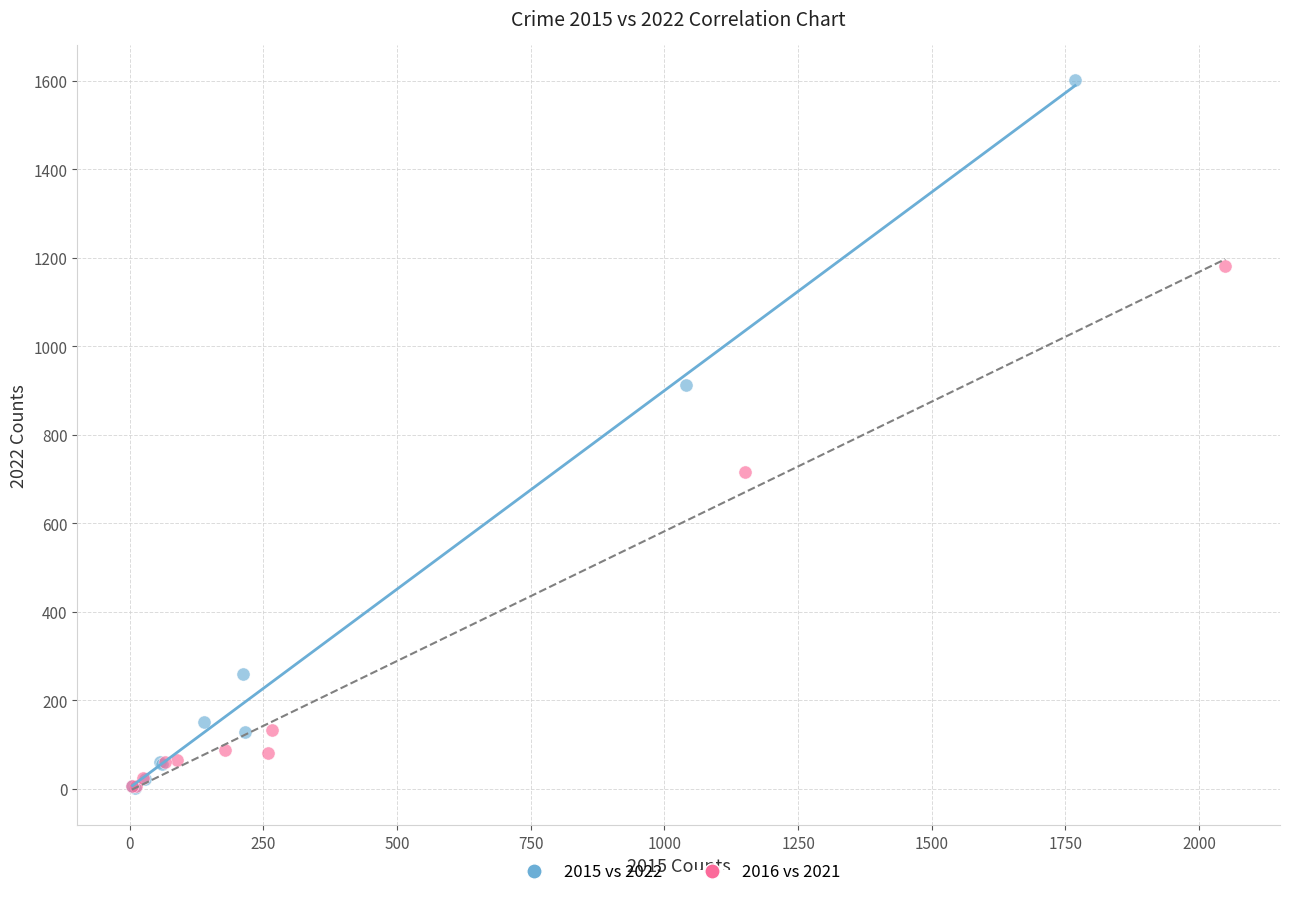

Which series has the largest Y range (max minus min)?

2015 vs 2022